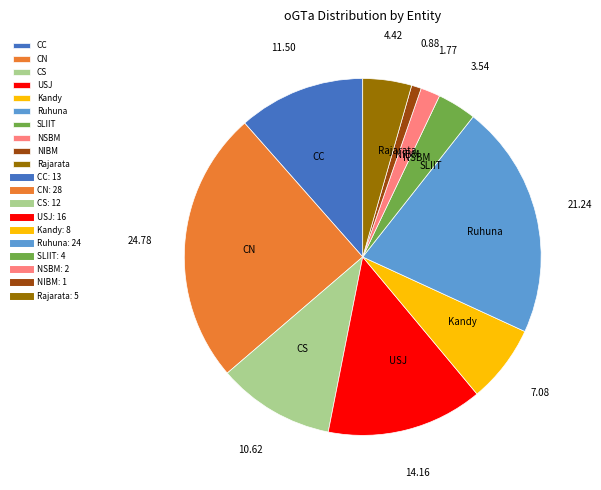

True or false: CC accounts for 1% of the total.

False